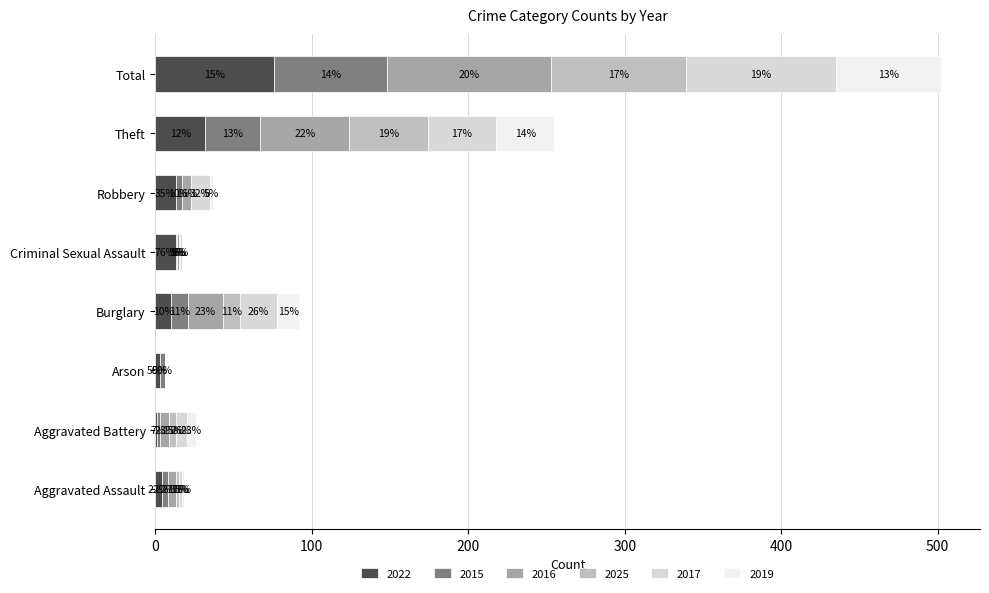

At which label is 2022 closest to 38?

Theft